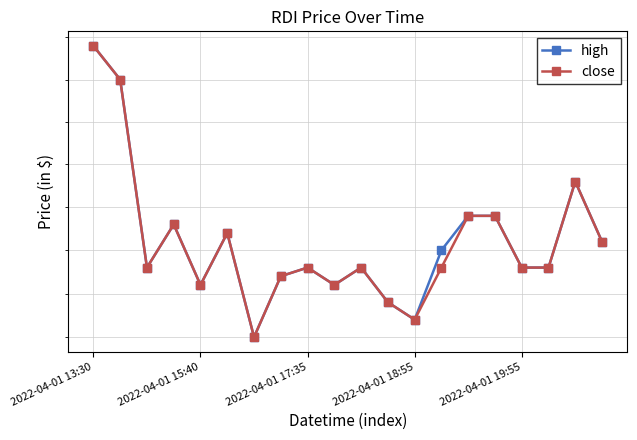

What is the highest value of the high series?

4.5